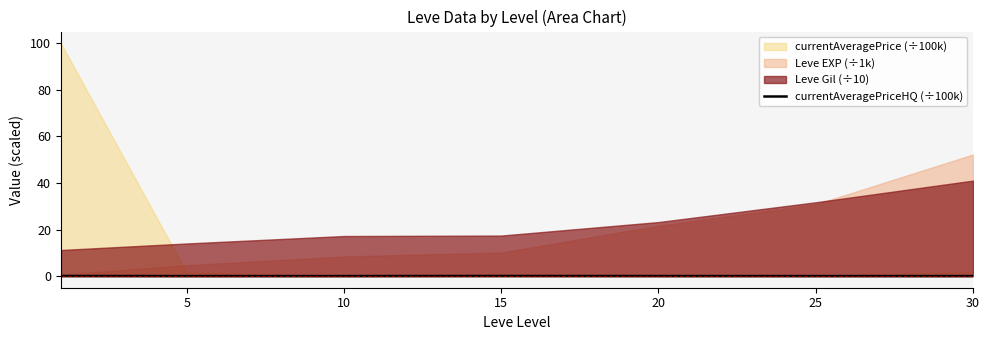

Is it true that currentAveragePriceHQ (÷100k) equals 0.0 at 25?

True